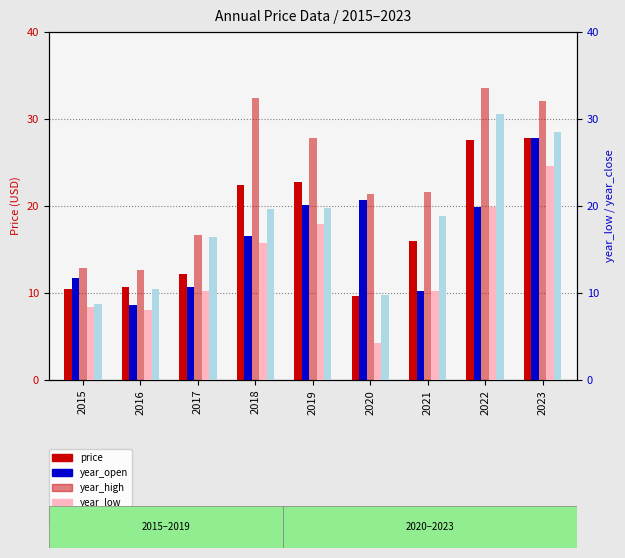

Reading left to right, list all the values displayed in this chart.

price: 10.4	10.6	12.2	22.4	22.8	9.6	16.0	27.6	27.8
year_open: 11.7	8.6	10.7	16.6	20.2	20.6	10.2	19.9	27.9
year_high: 12.9	12.7	16.6	32.4	27.8	21.3	21.7	33.5	32.0
year_low: 8.4	8.0	10.2	15.7	17.9	4.2	10.2	19.9	24.6
year_close: 8.7	10.5	16.4	19.6	19.7	9.7	18.9	30.5	28.5